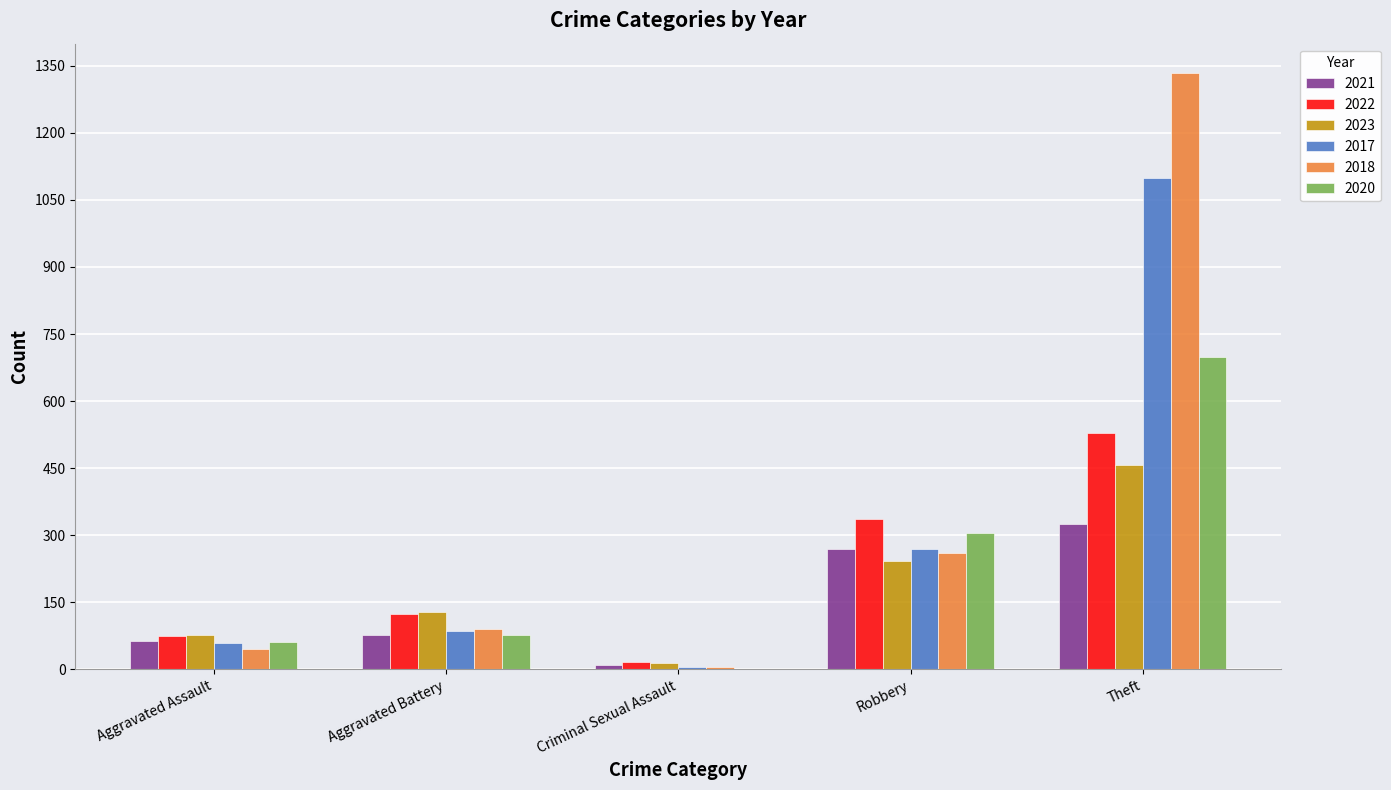

What is the greatest value displayed?

1333